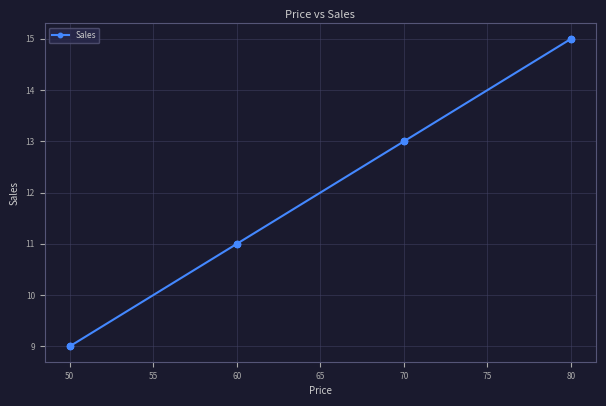

What is the ratio of the value at 80 to the value at 75?

1.0